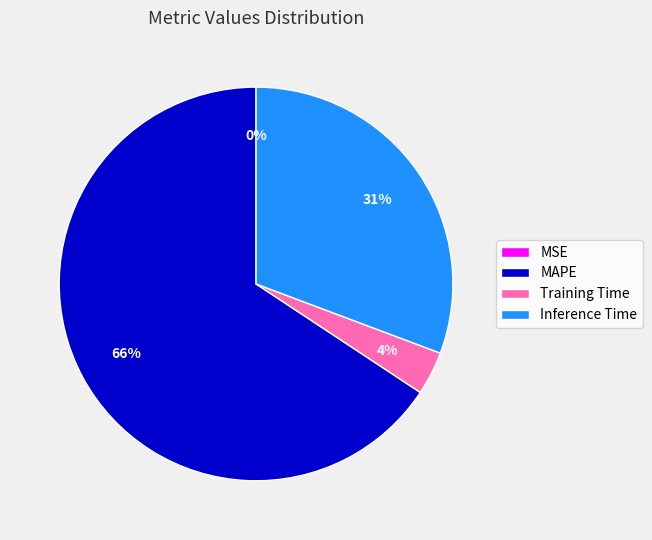

What is the largest slice in the pie chart?

MAPE